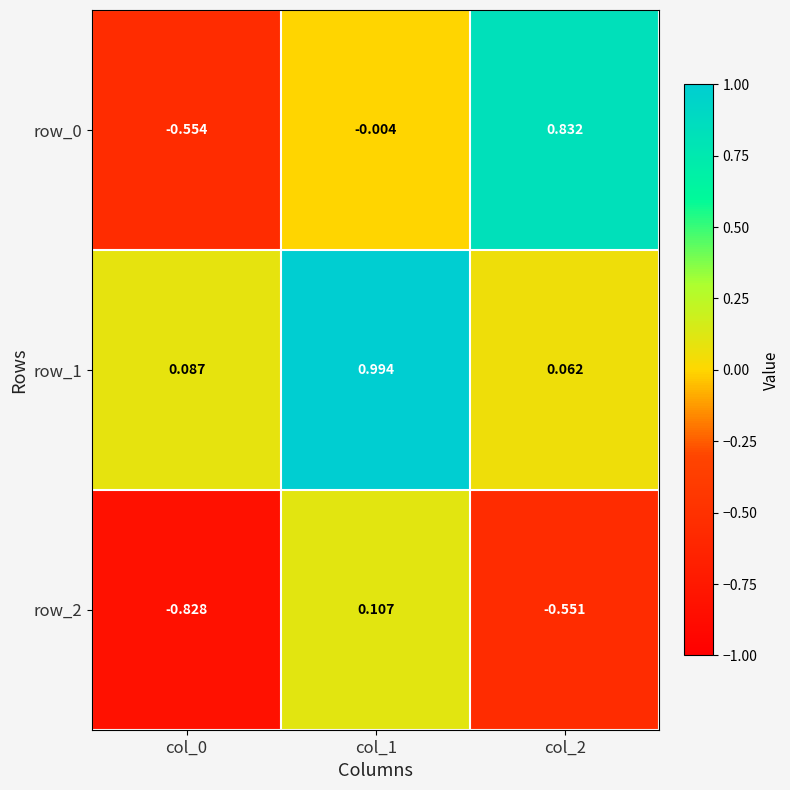

How many values in the row_0 series exceed 0?

1